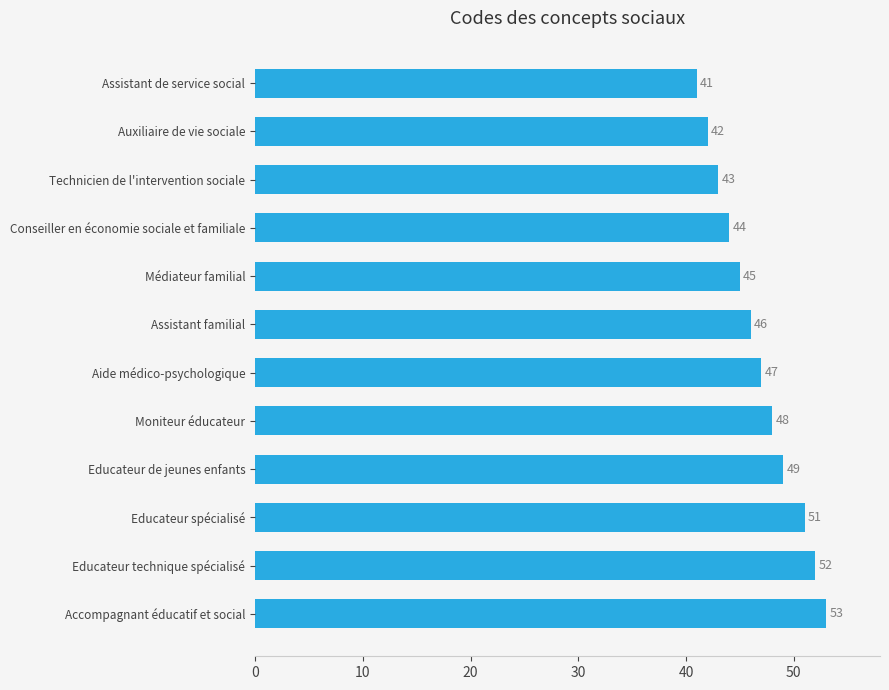

At which category does the chart reach its minimum across all series?

Assistant de service social